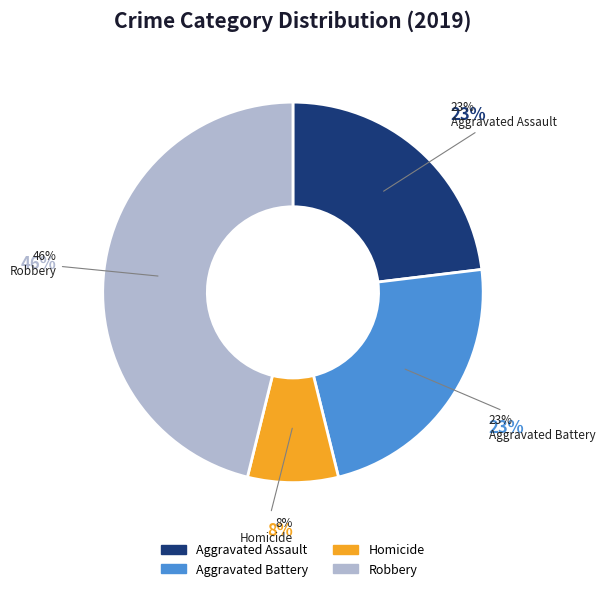

Between Homicide and Aggravated Assault, which is larger?

Aggravated Assault